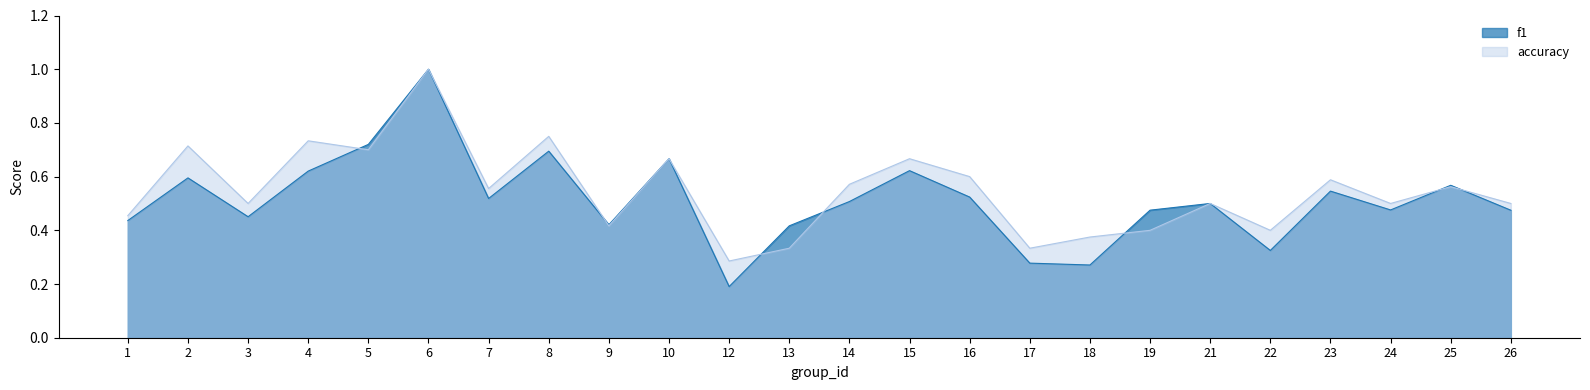

What is the sum of all accuracy values?

13.1